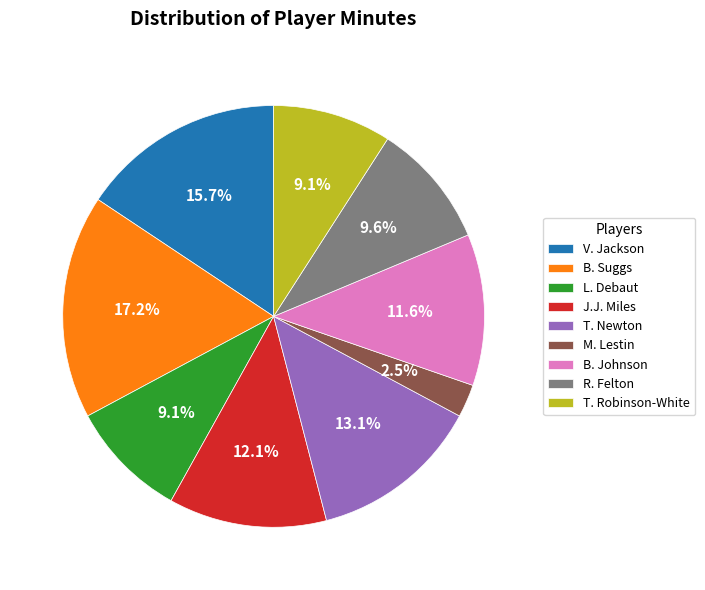

Does L. Debaut account for over 50% of the chart?

No